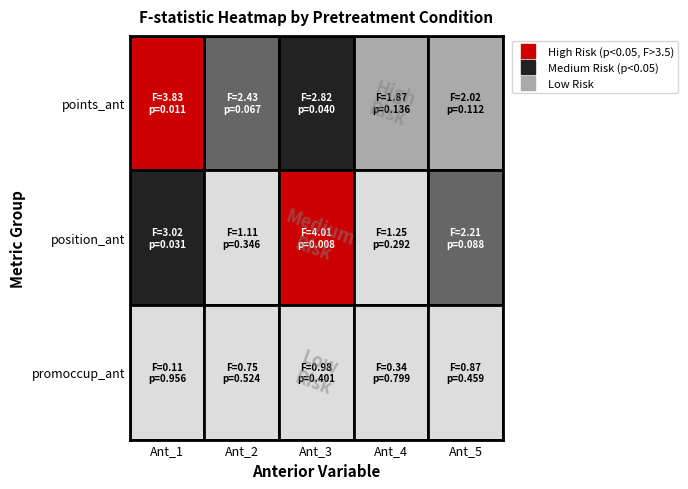

What is the difference between the points_ant_5 values at 0 and 1?

1.9